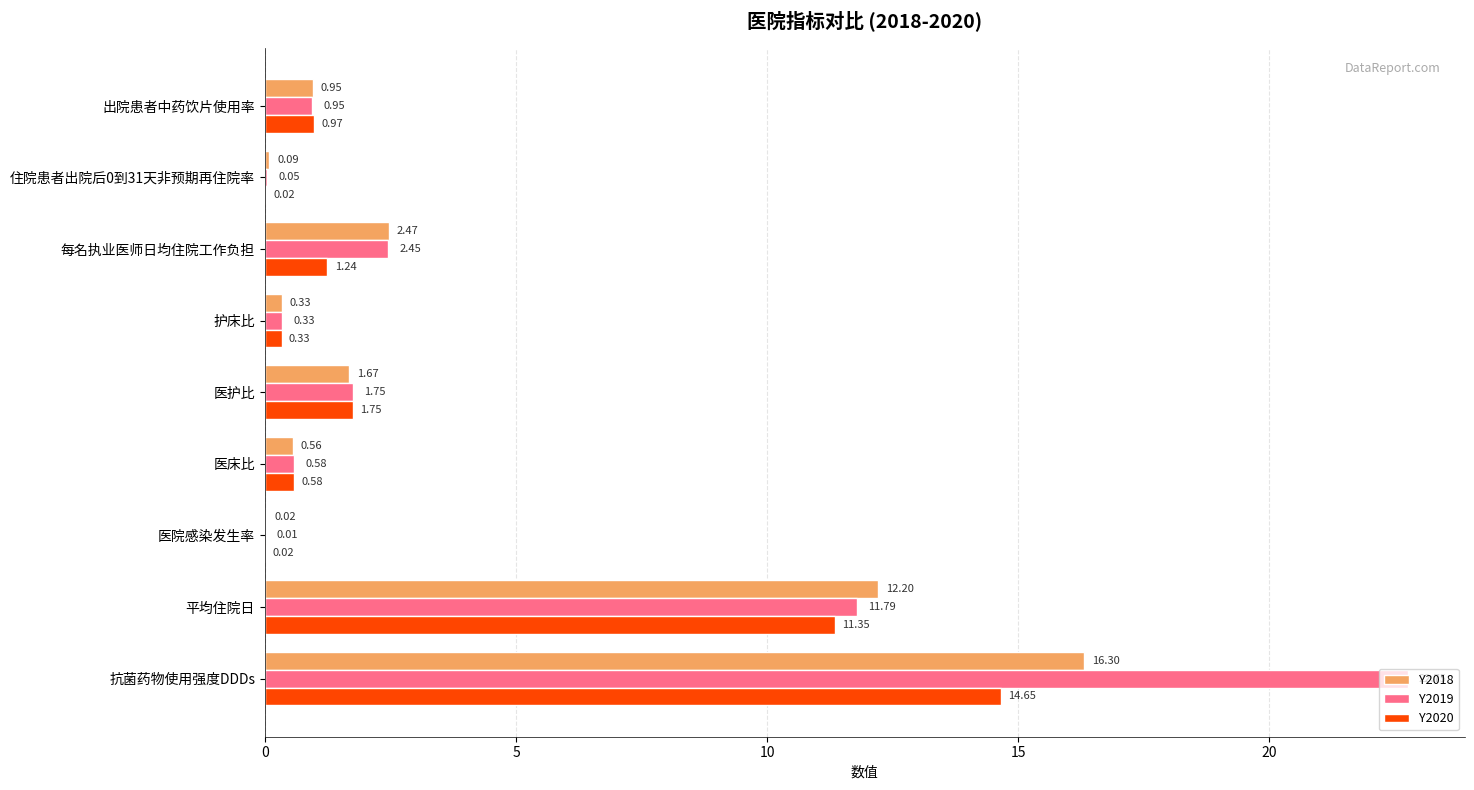

At which category is the sum across all series the highest?

抗菌药物使用强度DDDs